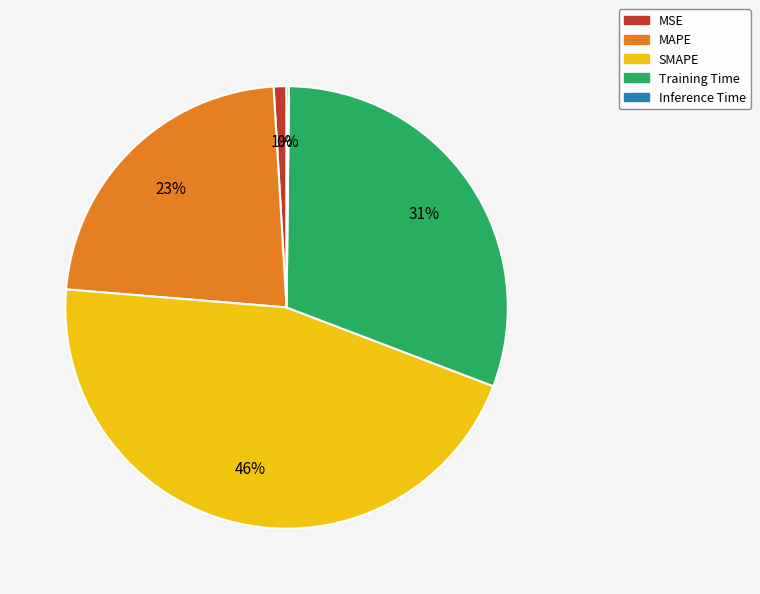

True or false: MAPE accounts for 23% of the total.

True